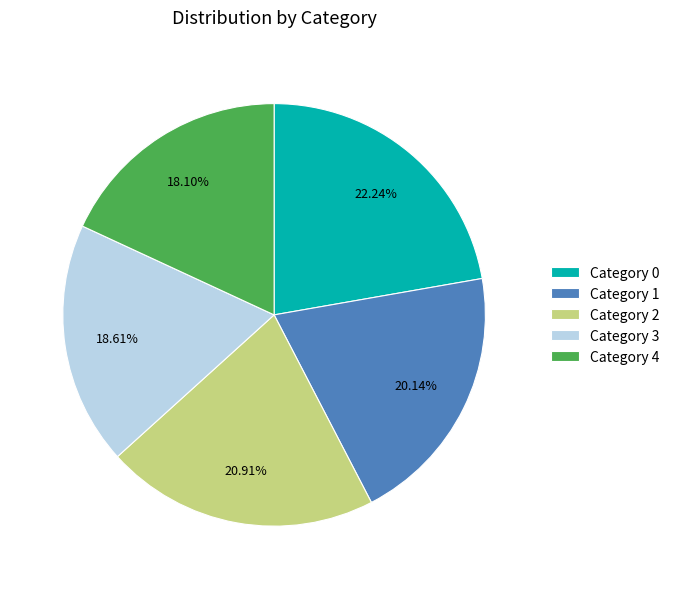

Between Category 0 and Category 2, which is larger?

Category 0